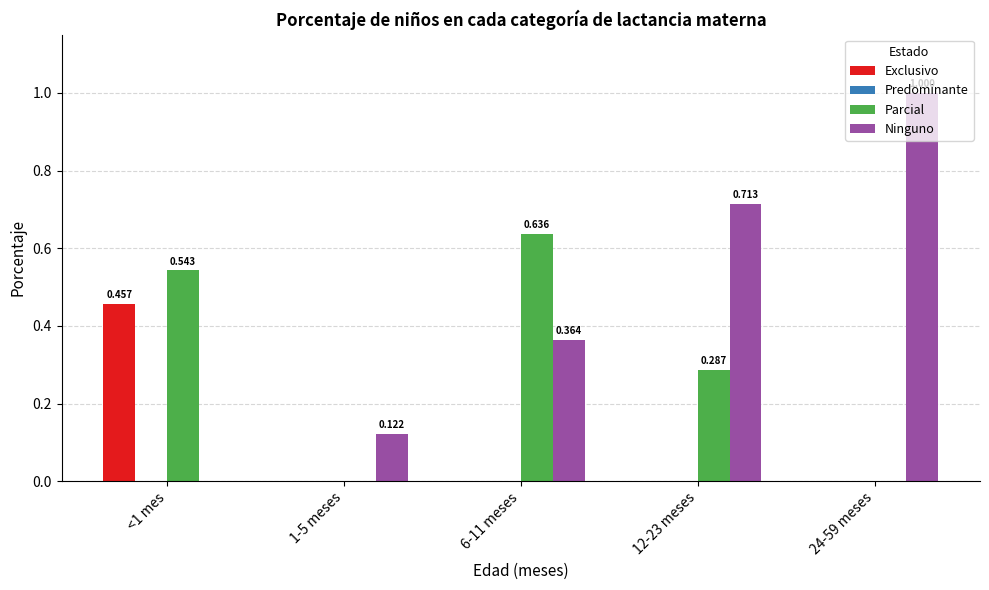

Is the value of Exclusivo at 6-11 meses greater than the value of Parcial at 12-23 meses?

No